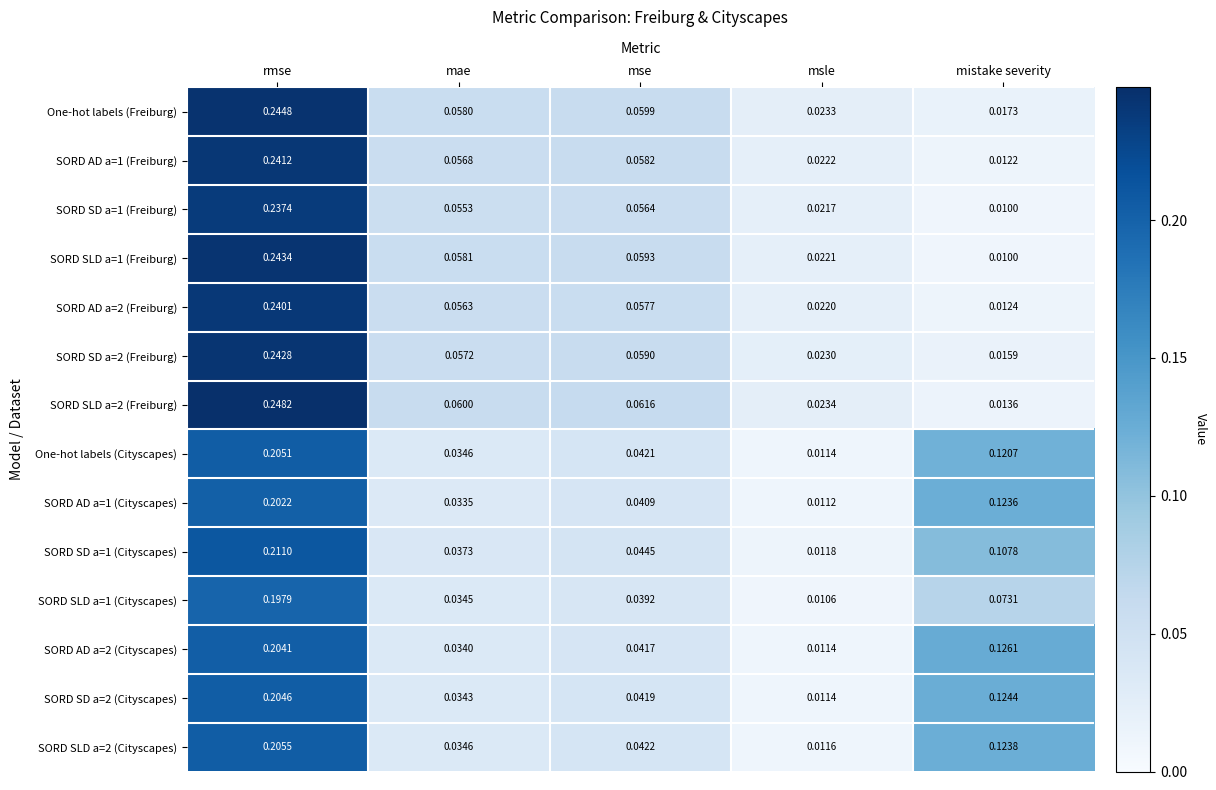

Rank the categories by SORD SLD a=2 (Freiburg) value from highest to lowest.

rmse, mse, mae, msle, mistake severity